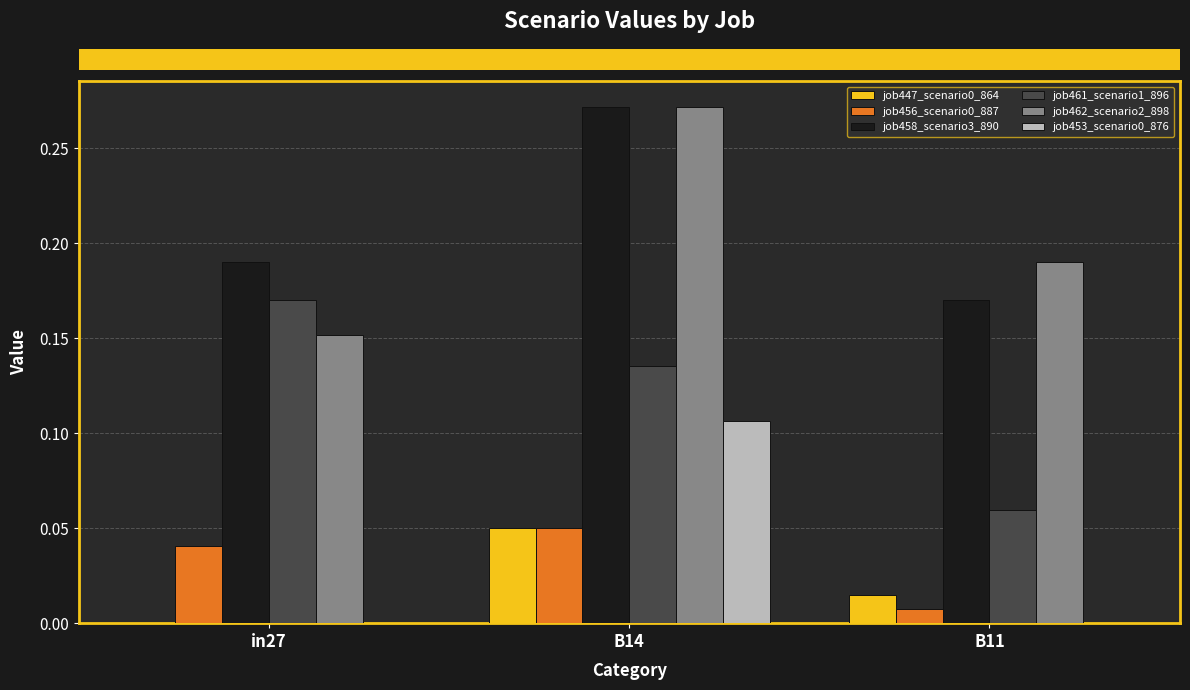

Are the bars horizontal?

No